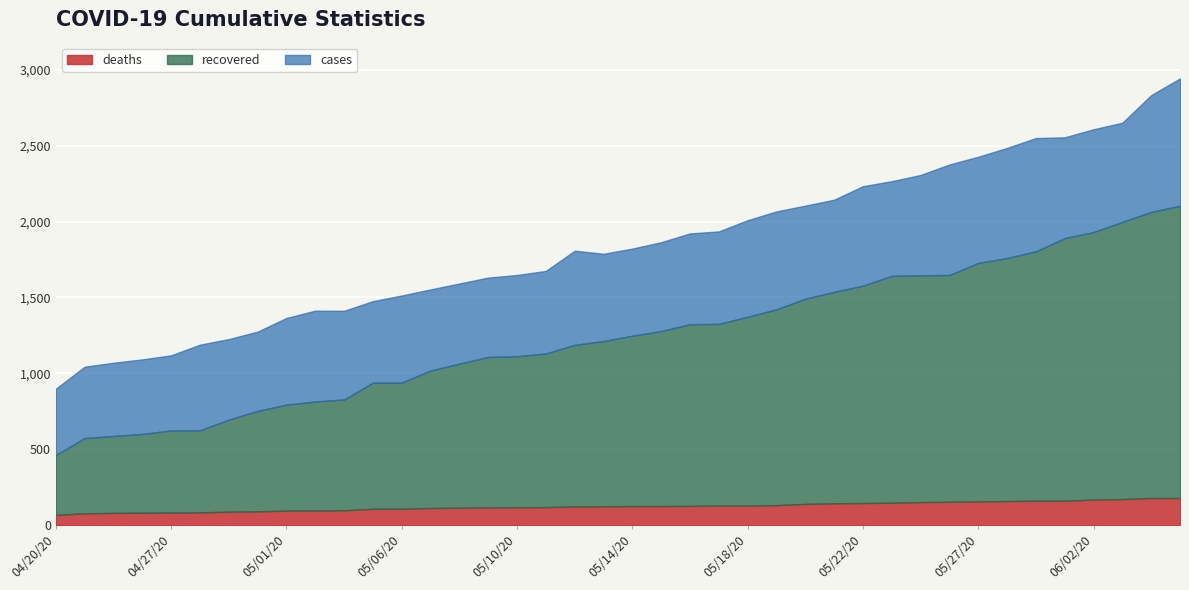

What is the lowest value of the cases series?

899